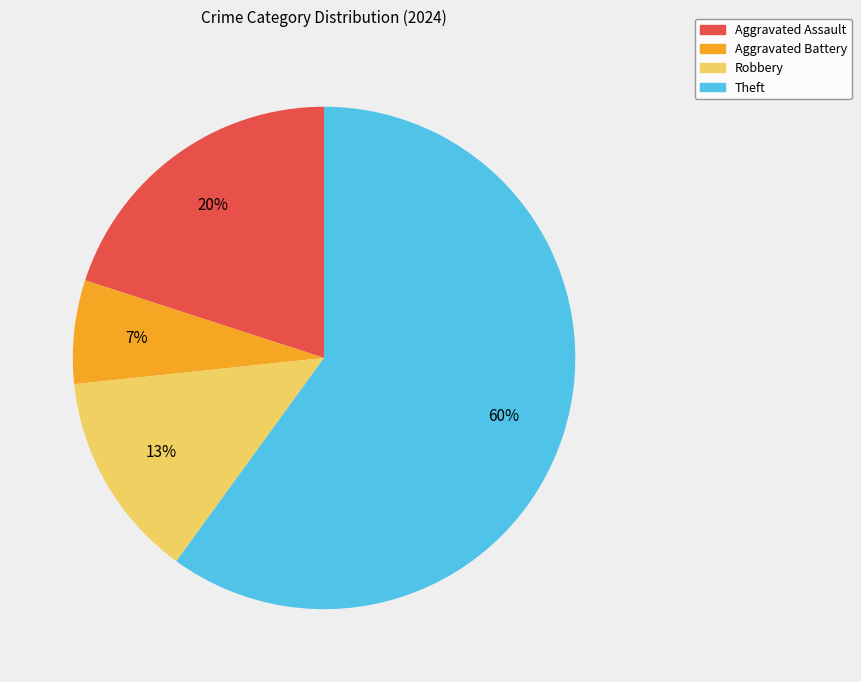

Which has a higher value, Robbery or Theft?

Theft